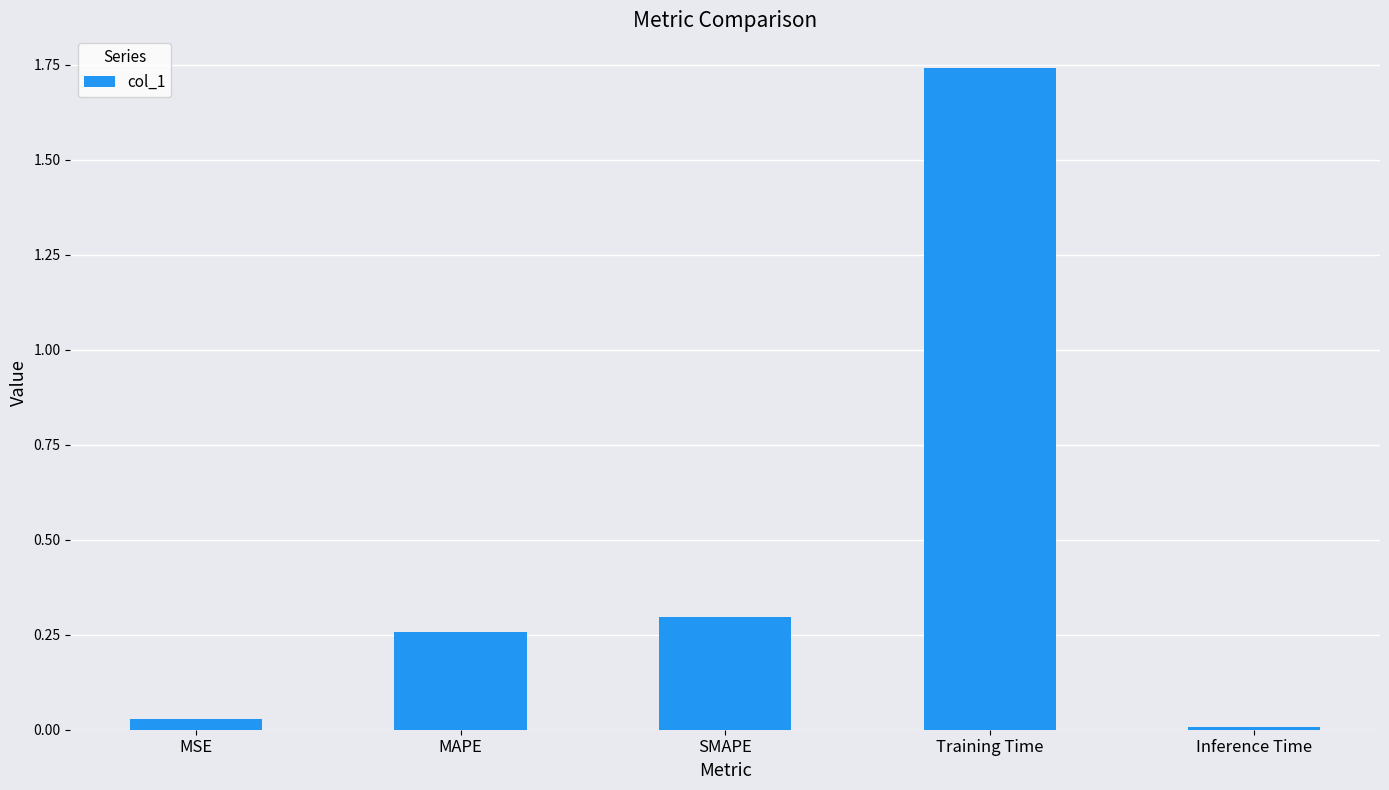

Between SMAPE and MSE, which is larger?

SMAPE